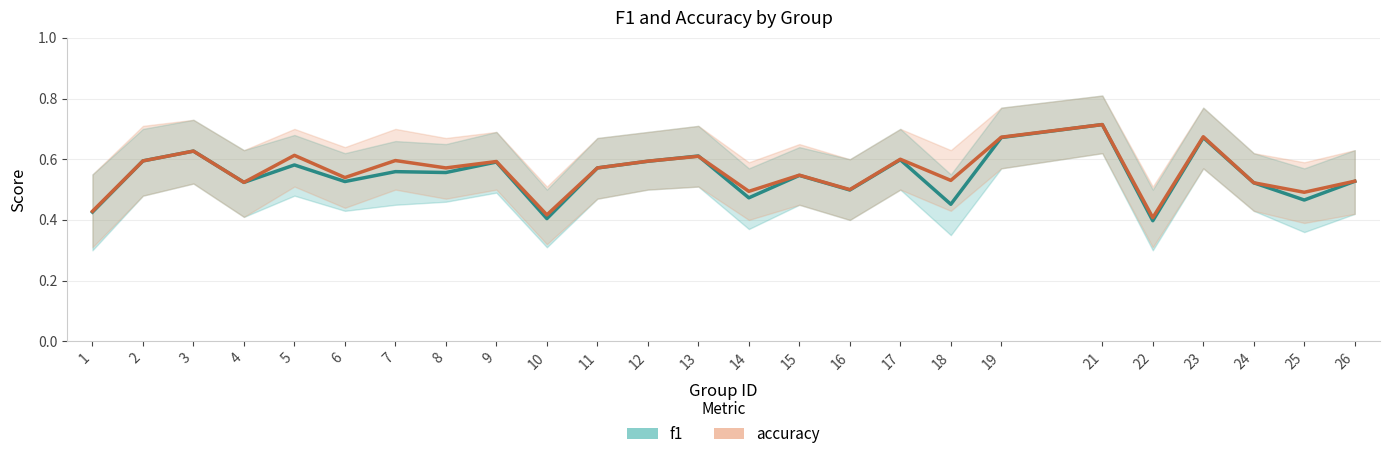

What is the total value across all series at 6?

1.1